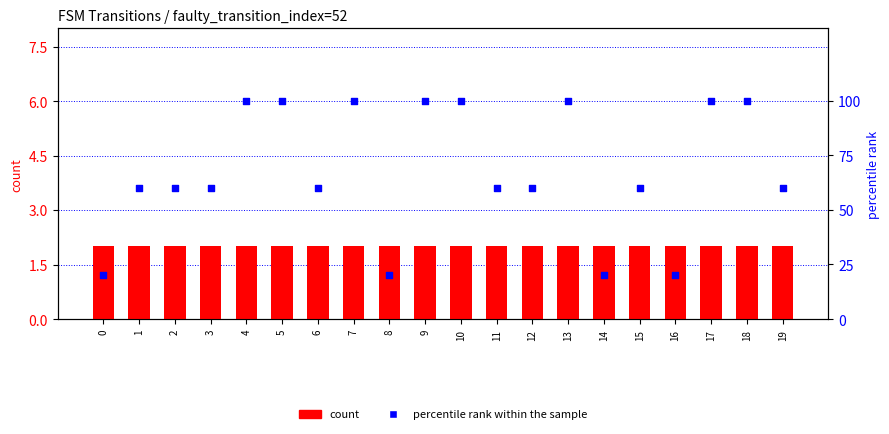

Which series has the largest total across all categories?

percentile rank within the sample